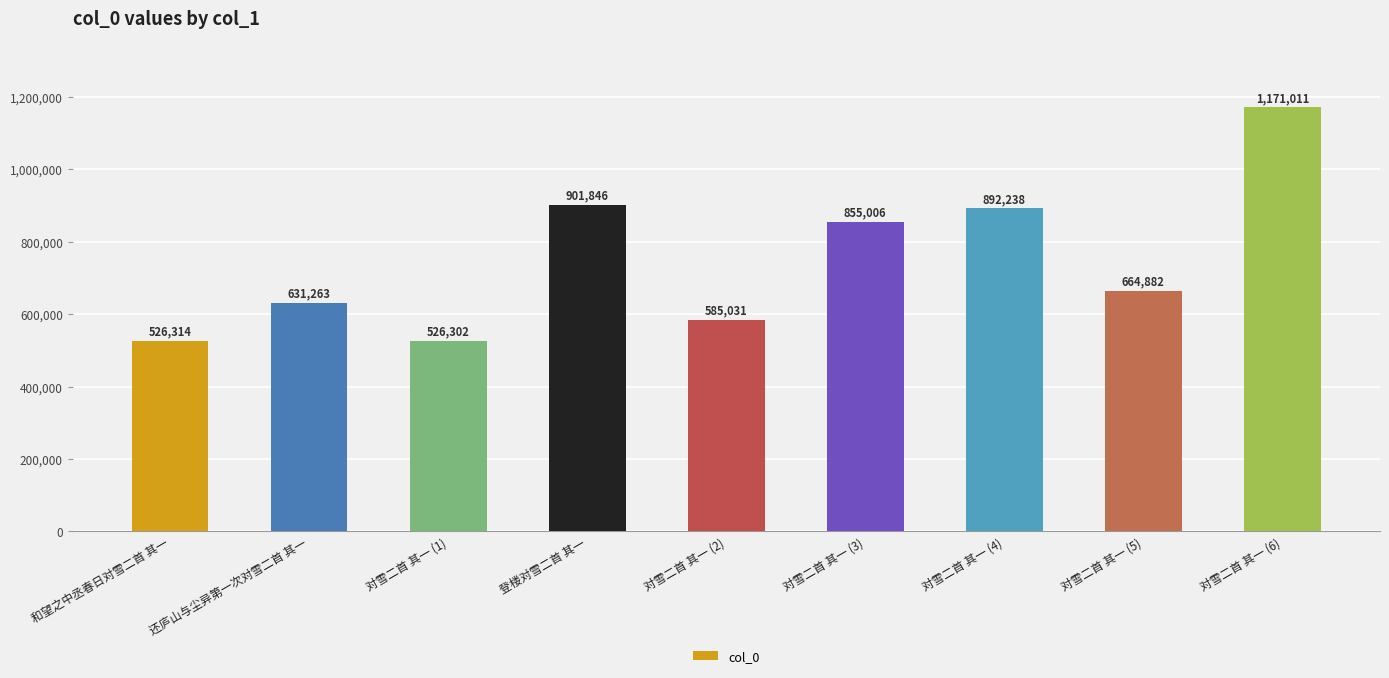

What is the value of the 4th bar from the left?

901846